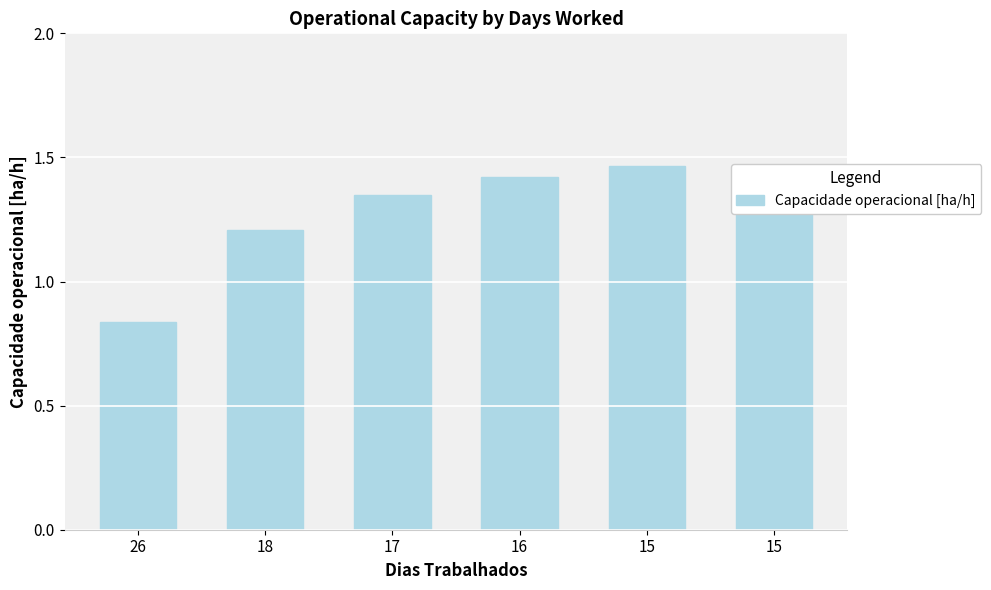

At which category does the chart reach its minimum across all series?

26